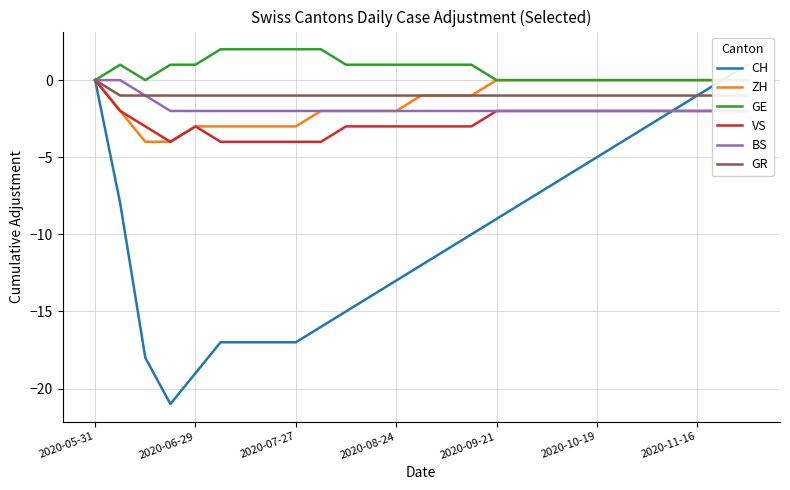

At which label does VS reach its peak?

2020-05-31